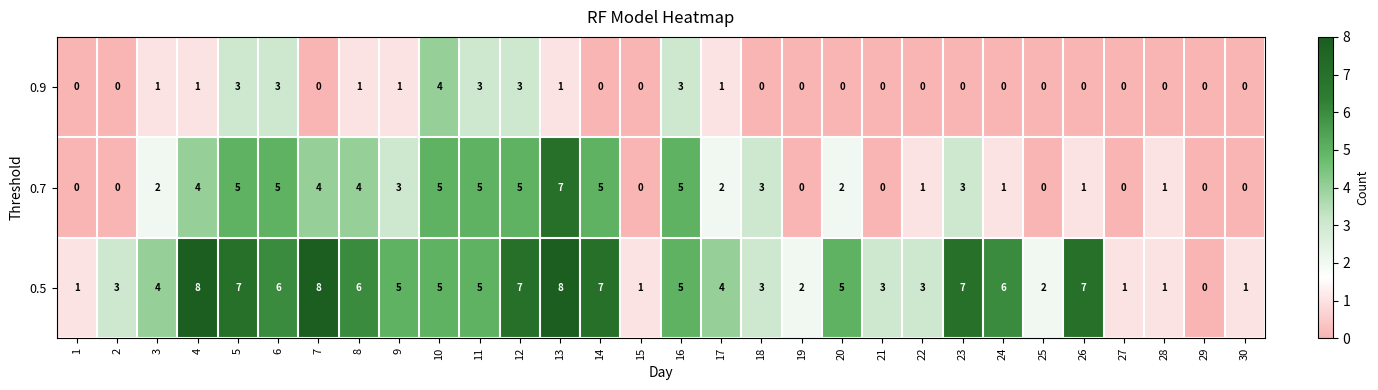

Rank the series by their maximum value, from highest to lowest.

0.5, 0.7, 0.9